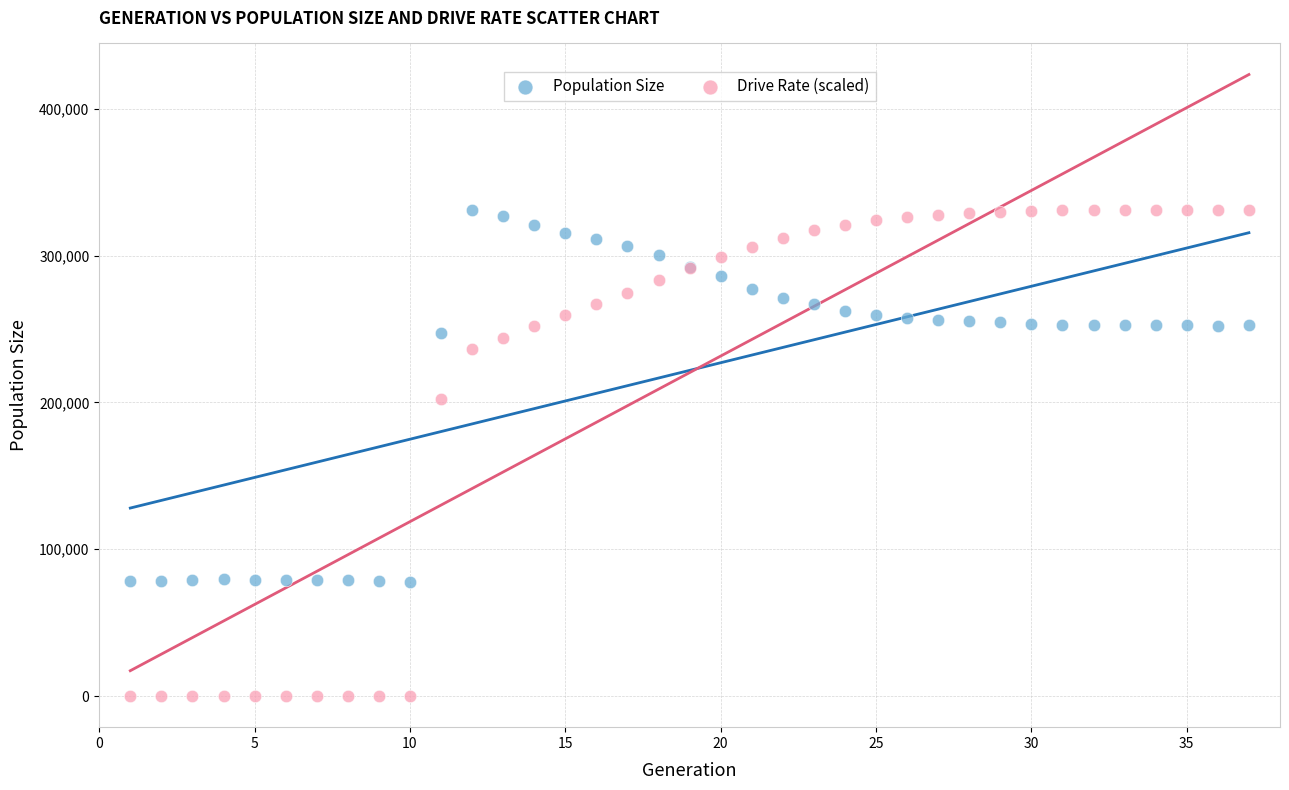

Which series contains the lowest Y value?

Drive Rate (scaled)